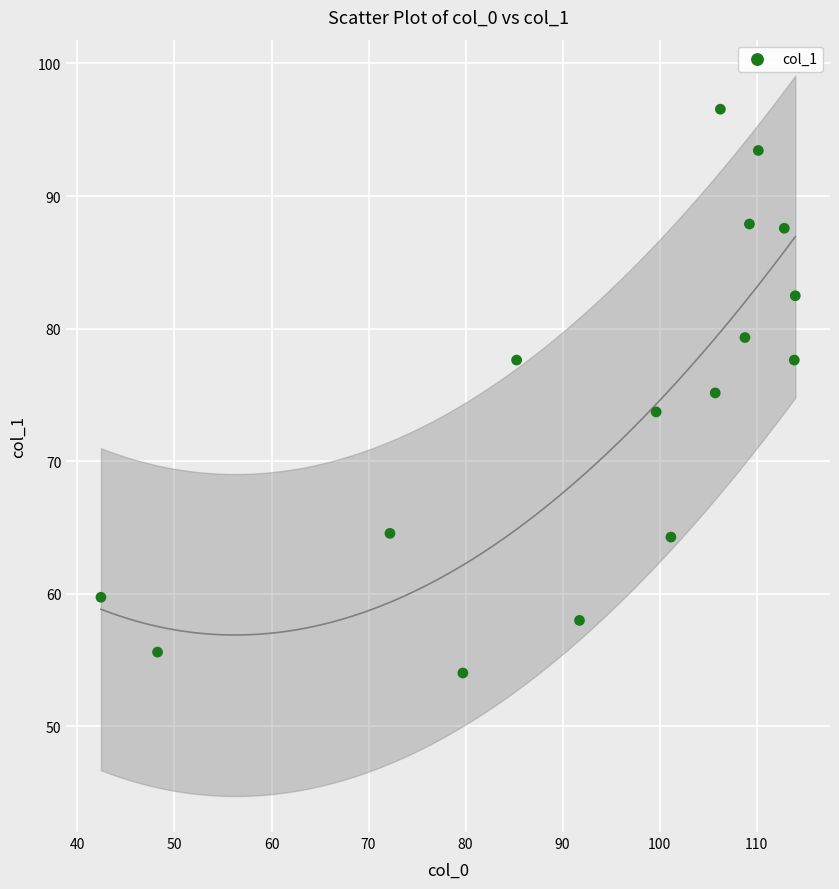

What is the range of X values (max minus min)?

71.6